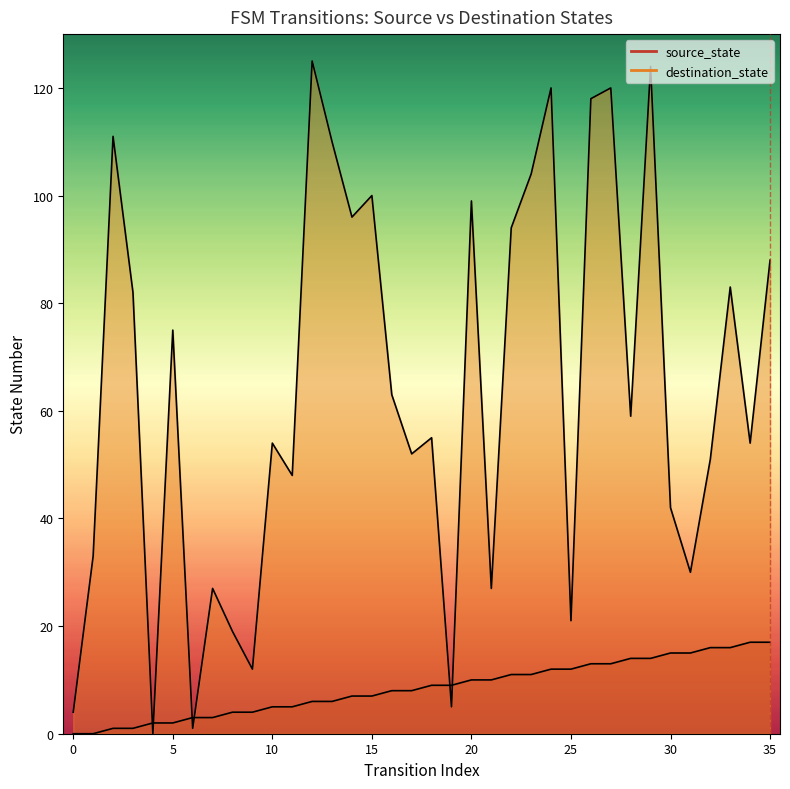

What is the average value of the destination_state series?

64